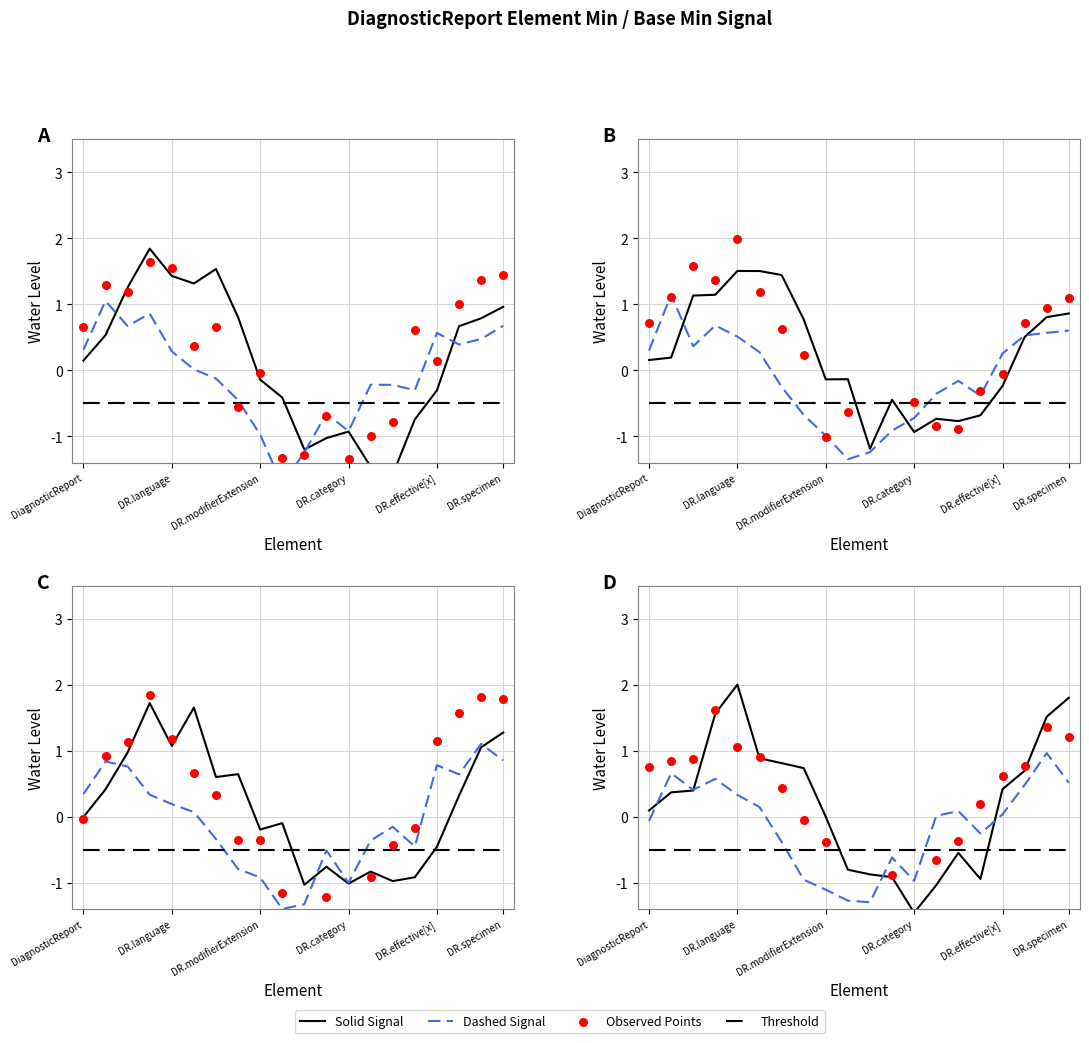

What are all the series names shown in the legend?

Solid Signal, Dashed Signal, Threshold, Observed Points